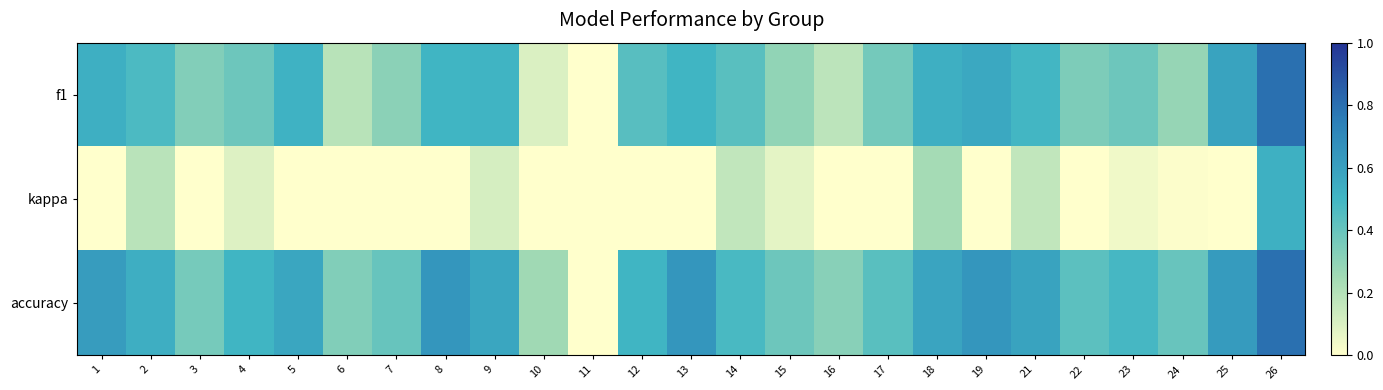

What is the greatest value displayed?

0.8